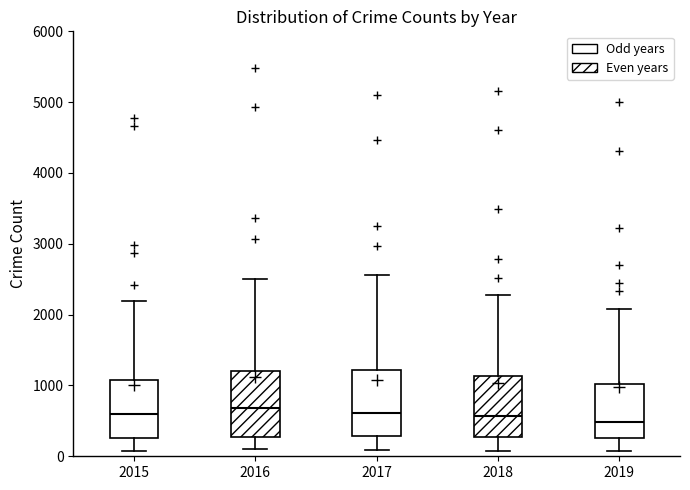

Reading left to right, transcribe this box plot: for each box, give where its median line is, the range the box spans, and where its two whiskers end, as read against the y-axis. The values are not printed on the chart, so give them approximately, as read against the axis.

2015: median 600, box 300 to 1100, whiskers 100 to 2200
2016: median 700, box 300 to 1200, whiskers 100 to 2500
2017: median 600, box 300 to 1200, whiskers 100 to 2600
2018: median 600, box 300 to 1100, whiskers 100 to 2300
2019: median 500, box 300 to 1000, whiskers 100 to 2100